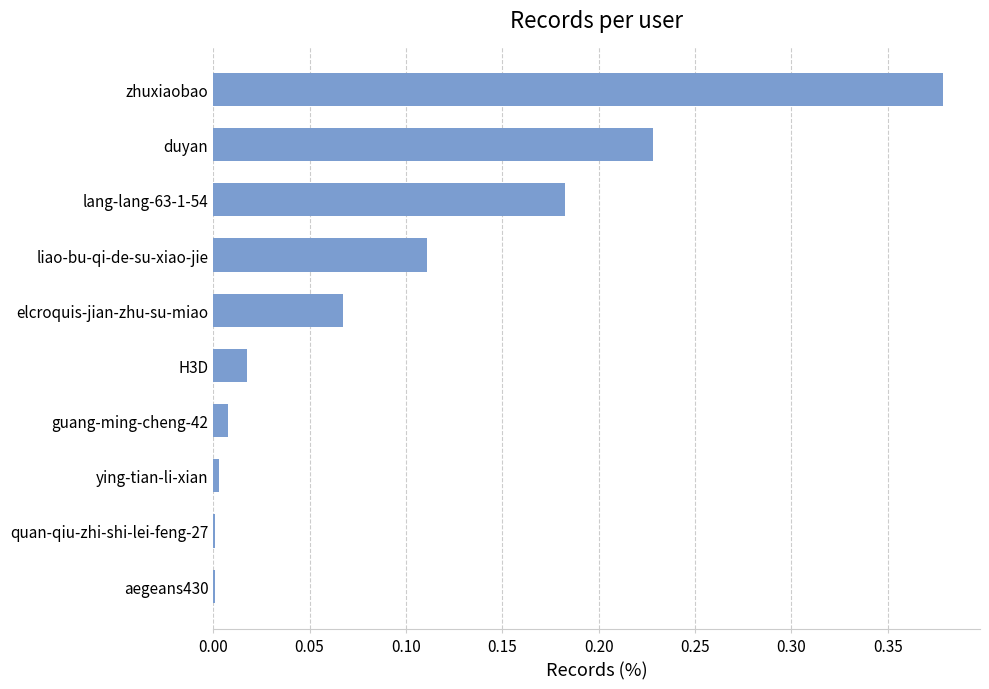

Are the bars horizontal?

Yes